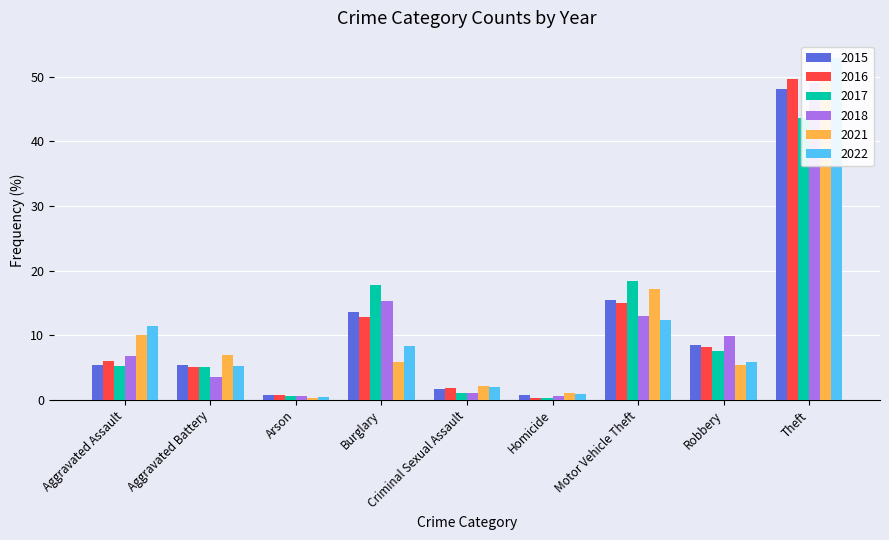

Rank the series by their maximum value, from highest to lowest.

2022, 2021, 2016, 2018, 2015, 2017